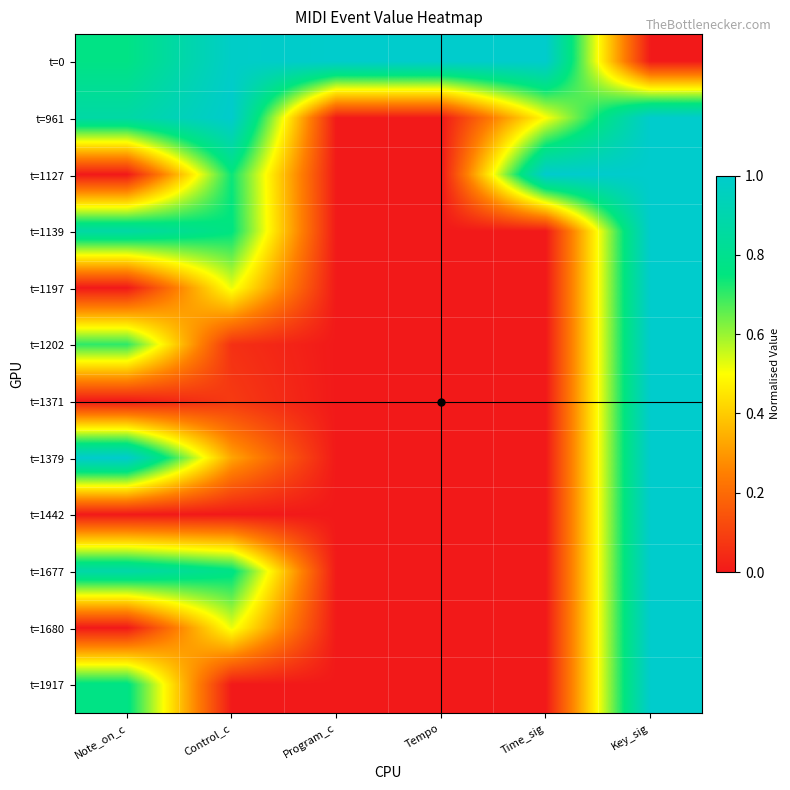

Count the number of categories in the chart.

6